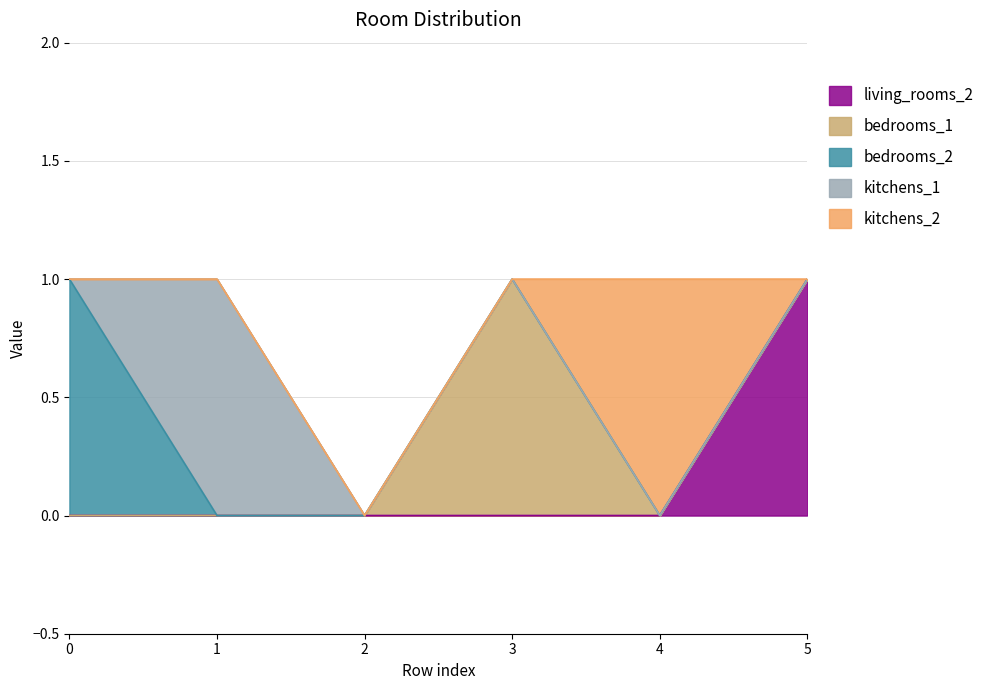

How many positive values does the kitchens_1 series have?

1